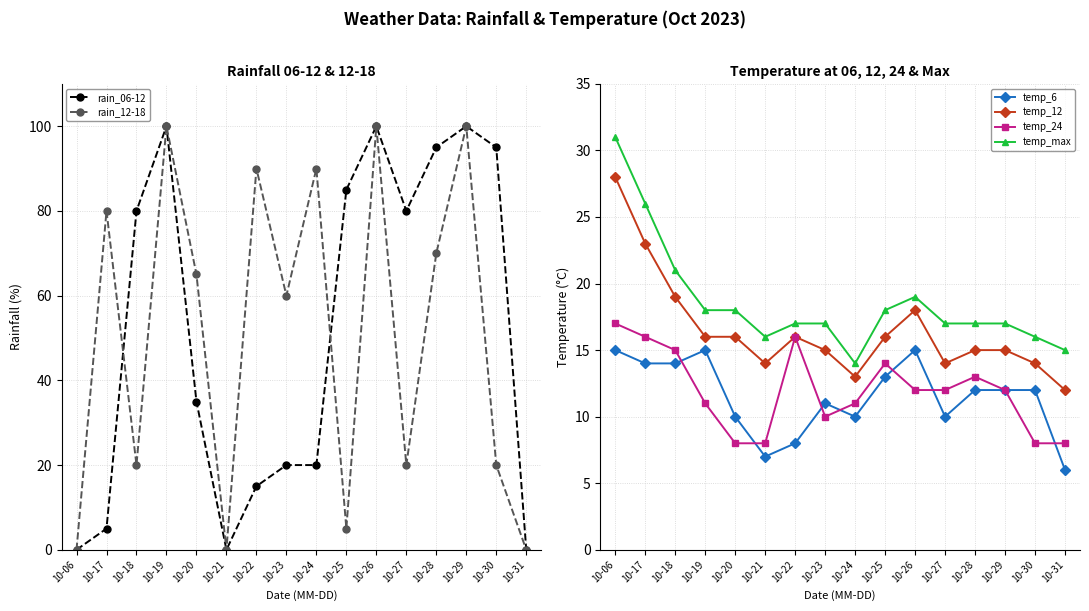

What is the difference between the temp_24 values at 10-30 and 10-24?

3